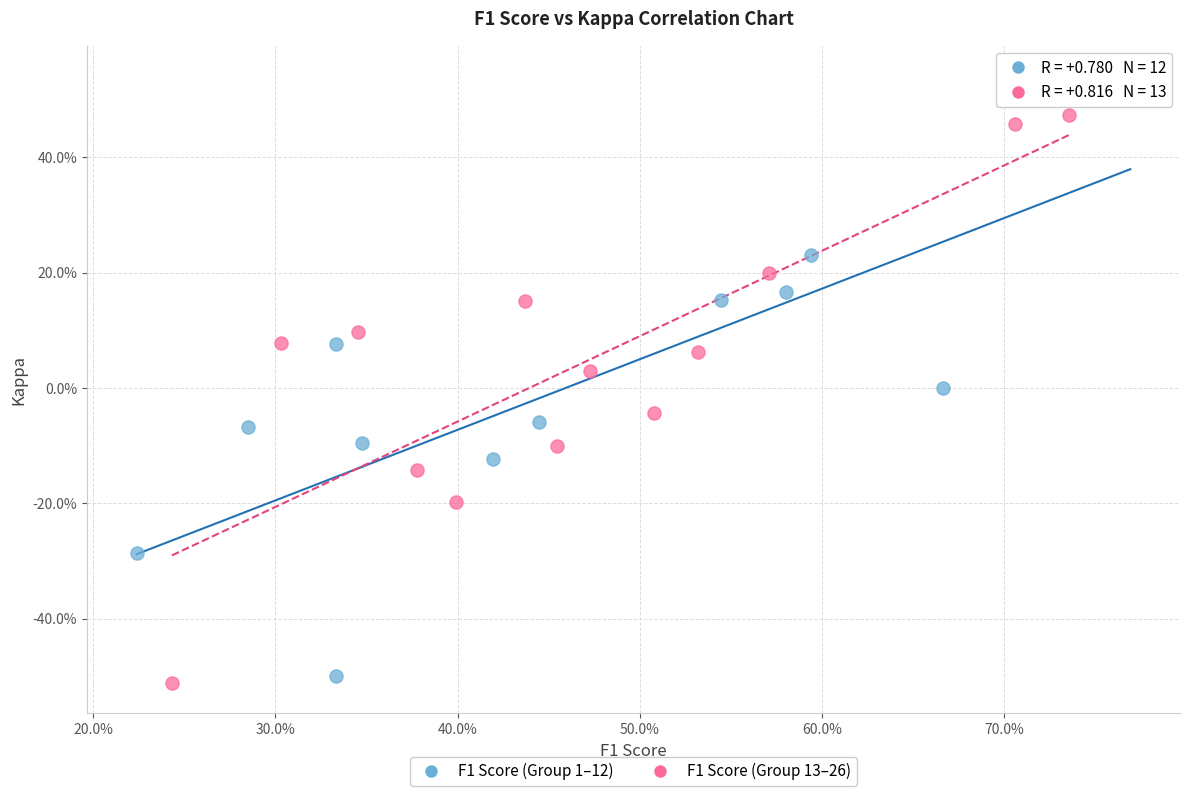

Which series contains the lowest Y value?

F1 Score (Group 13–26)